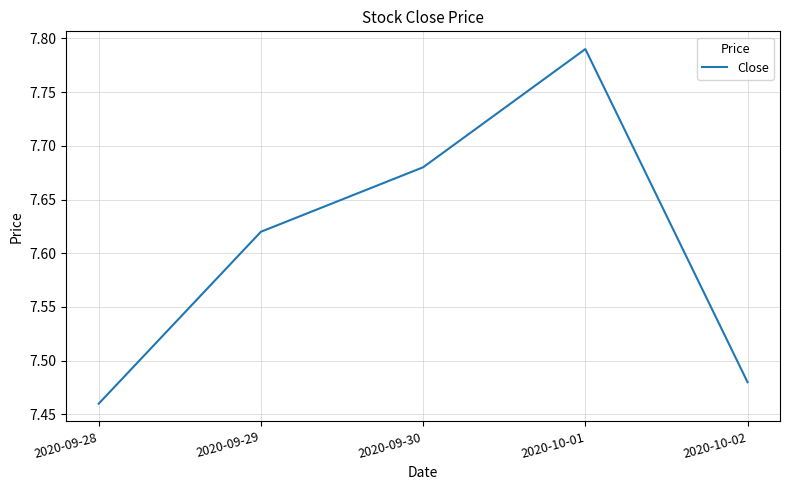

The value at 2020-10-02 is 2.2. True or false?

False